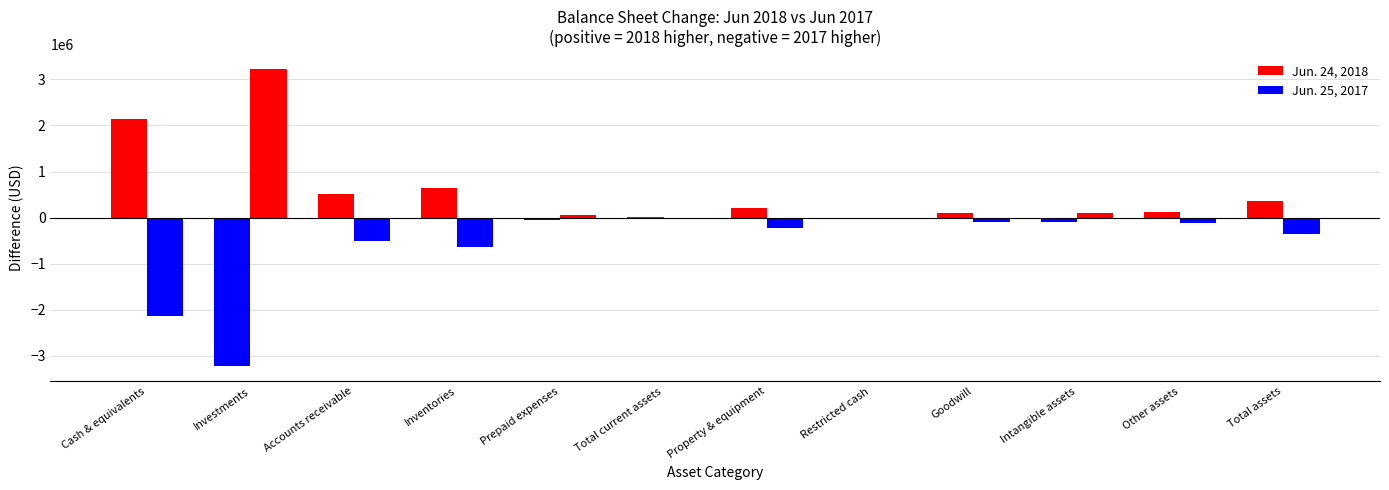

Count the number of categories in the chart.

12